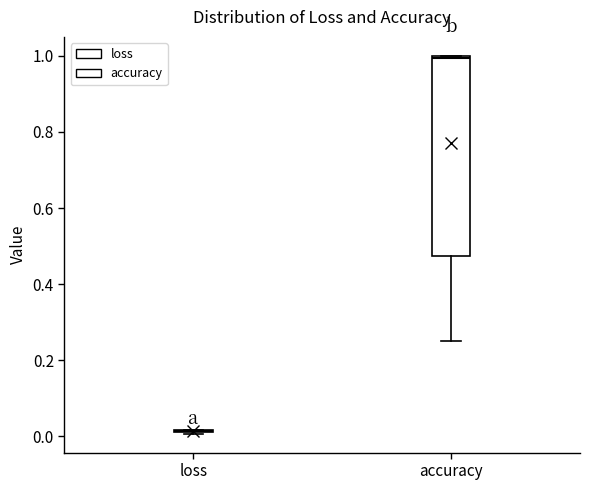

Reading left to right, read every box against the y-axis: the position of its median line, the range the box covers, and the ends of its whiskers. The values are not printed on the chart, so give them approximately, as read against the axis.

loss: box collapsed to a line at 0.02, whiskers 0.00 to 0.02
accuracy: median 1.00 (just below the box's upper edge), box 0.48 to 1.00, whiskers 0.26 to 1.00